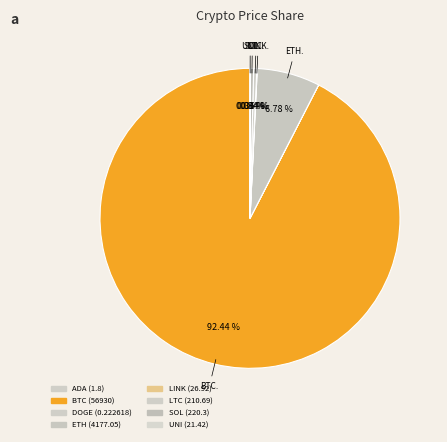

Which slice is the largest?

btc